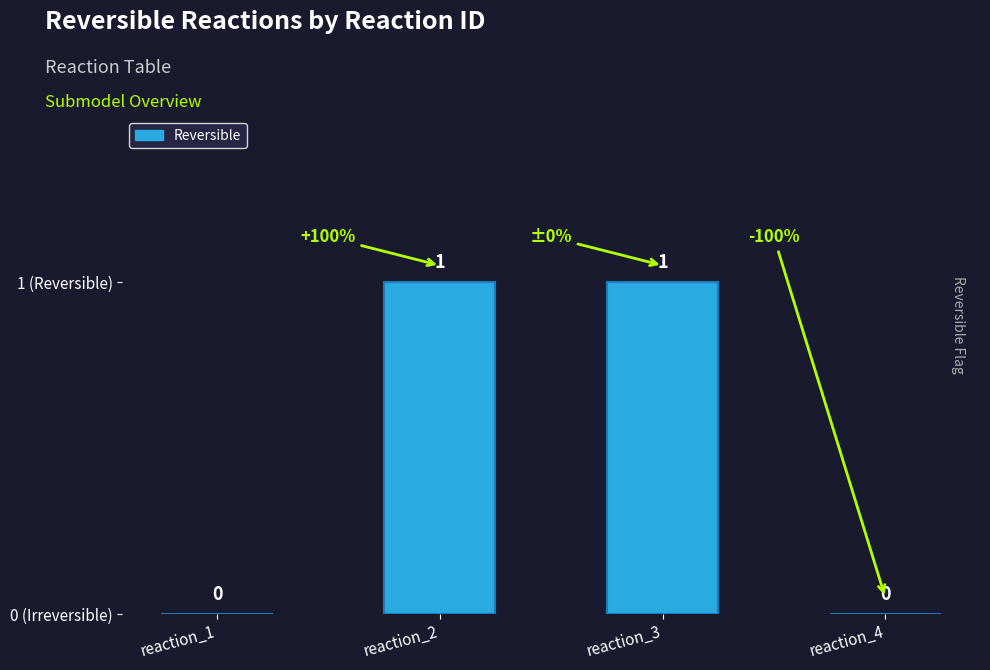

The chart shows a value of 1 at reaction_2. True or false?

True